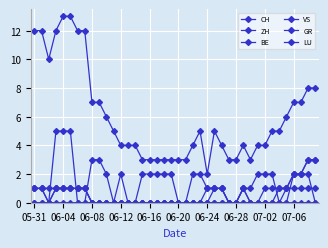

True or false: ZH and BE cross at least once.

False